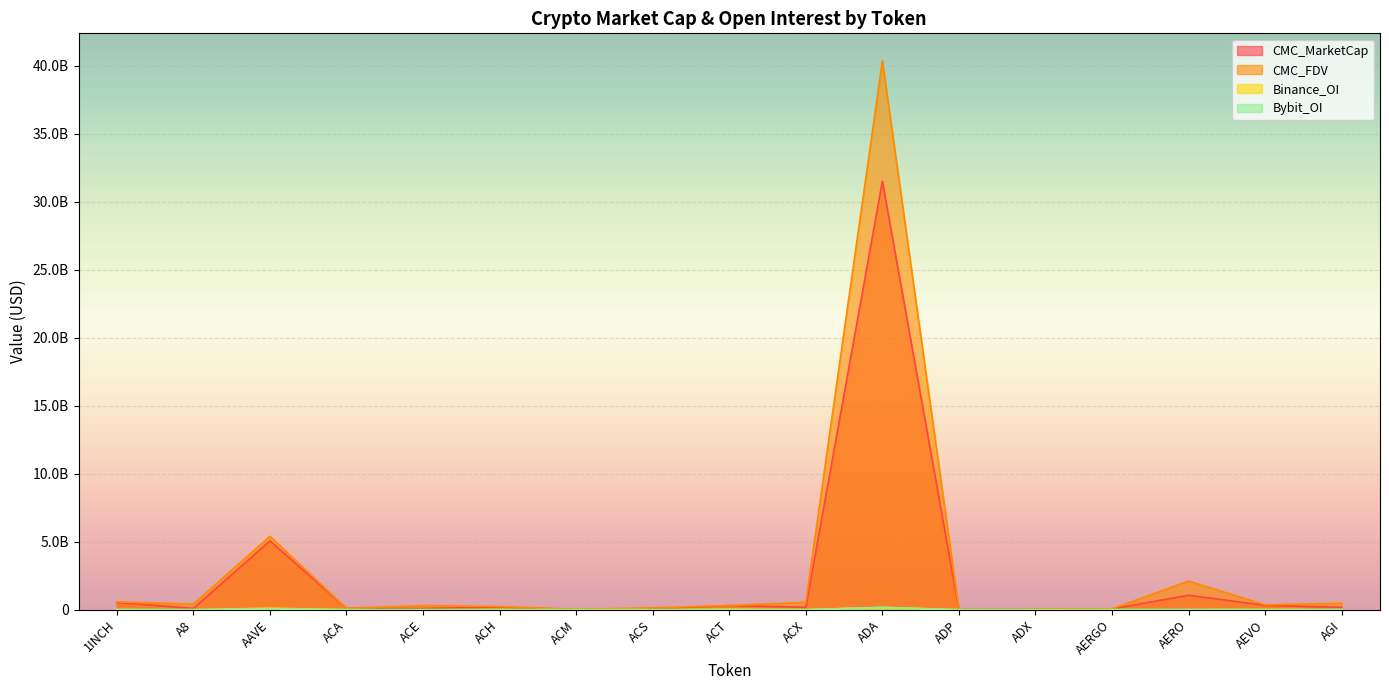

Where does the CMC_MarketCap series first go above 170562689?

1INCH